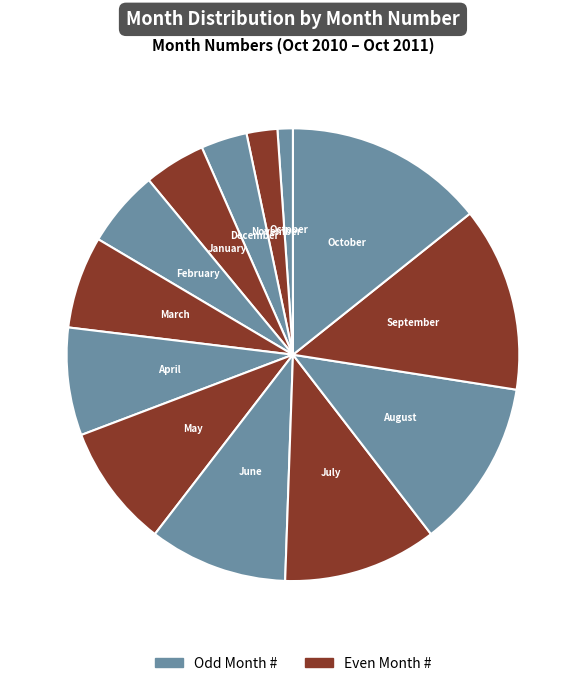

How many segments does this pie chart have?

13